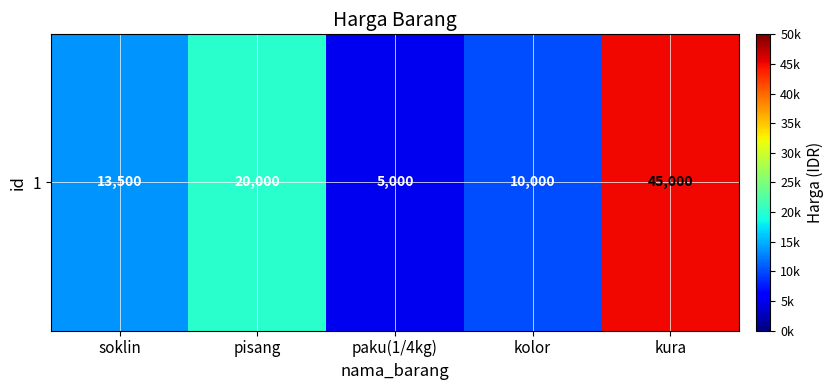

Reading left to right, list all the values displayed in this chart.

soklin=13500	pisang=20000	paku(1/4kg)=5000	kolor=10000	kura=45000